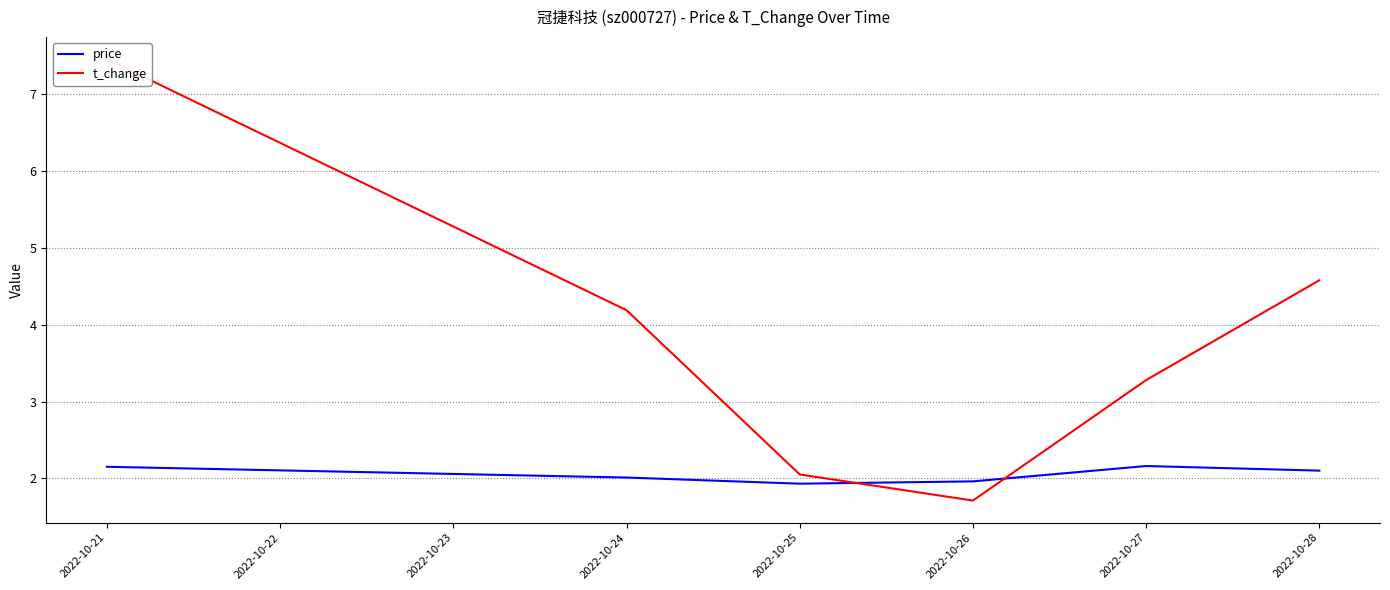

What is the minimum value for price?

1.9